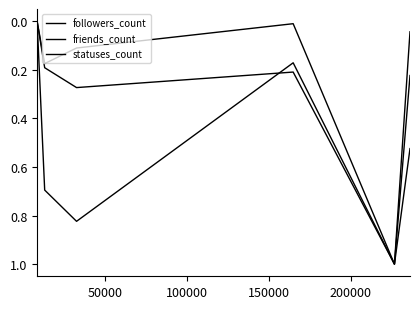

How many lines are shown in the chart?

3